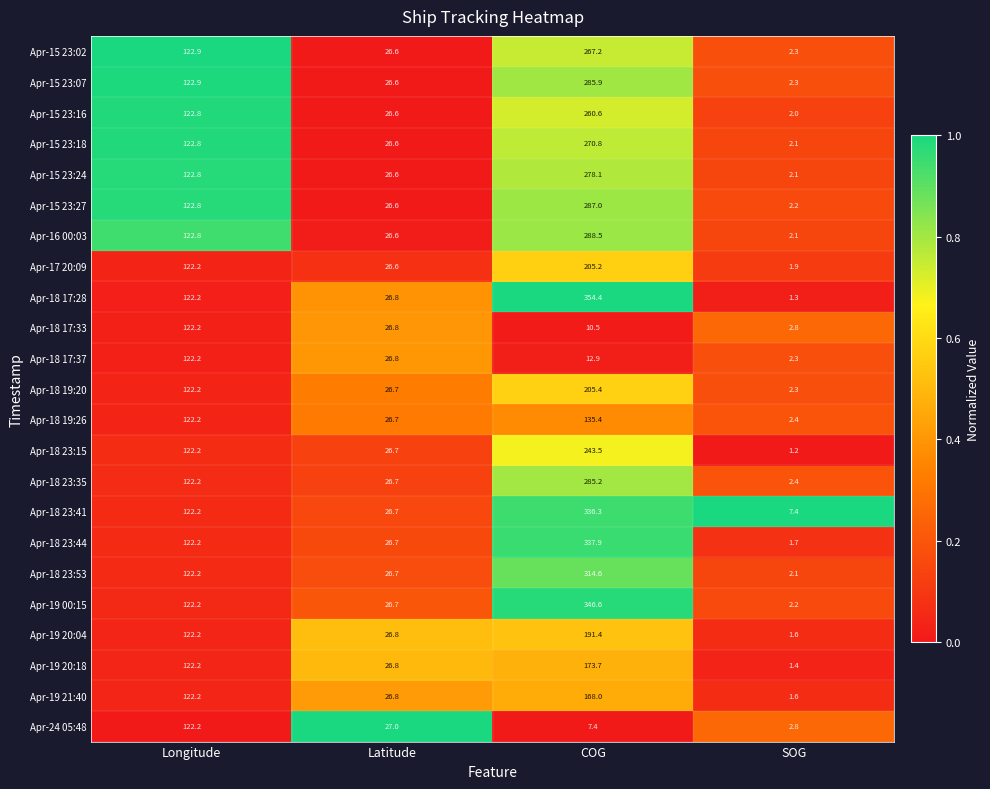

At which category does the chart reach its peak across all series?

COG